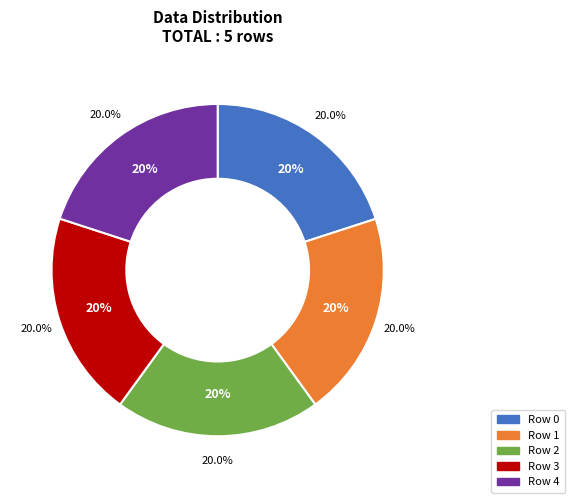

How many slices are in this pie chart?

5